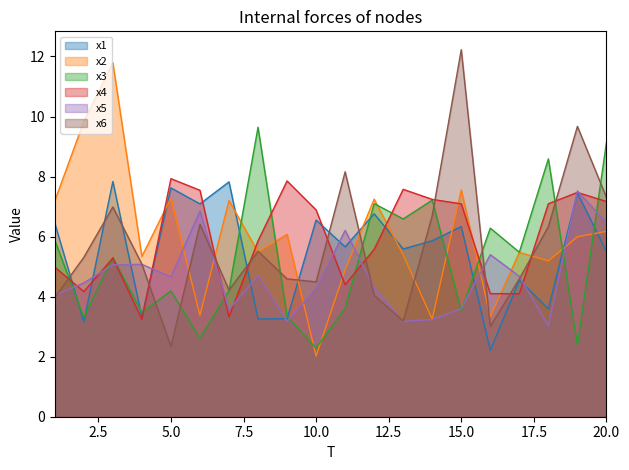

At which category is the sum across all series the highest?

3